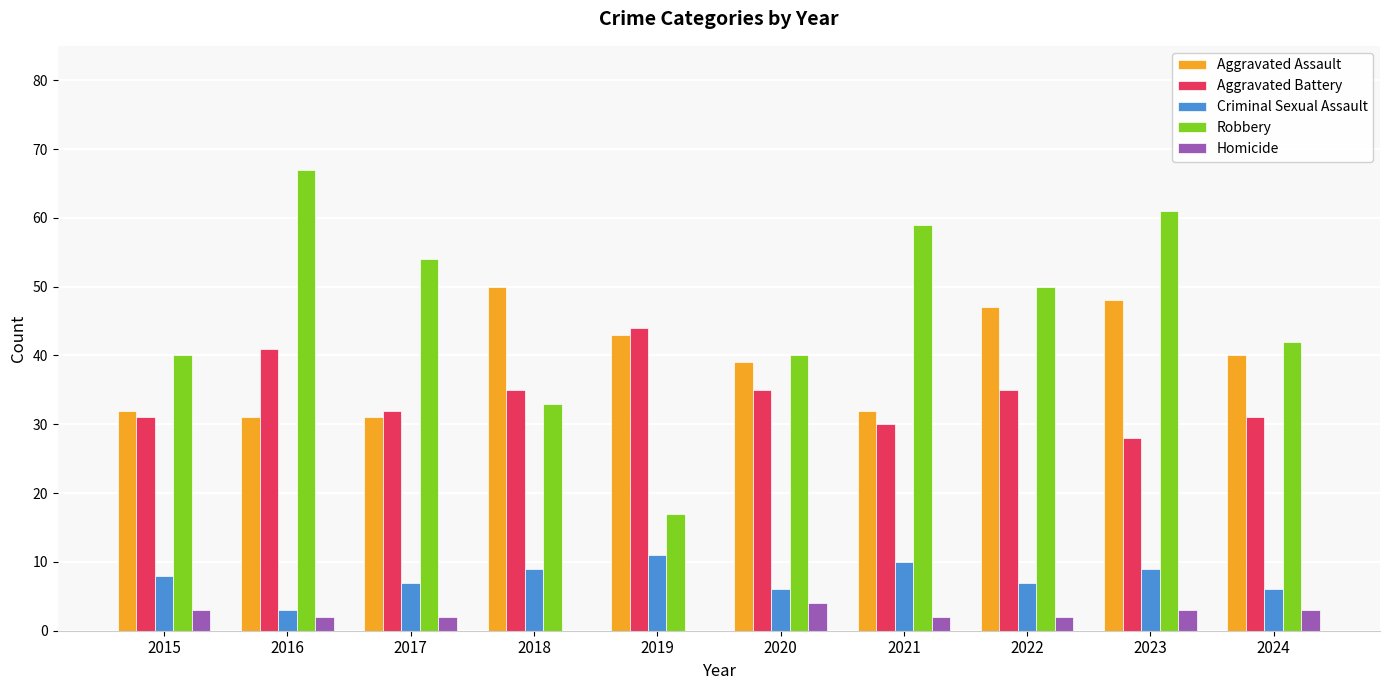

What value does the Aggravated Assault series have at 2018?

50